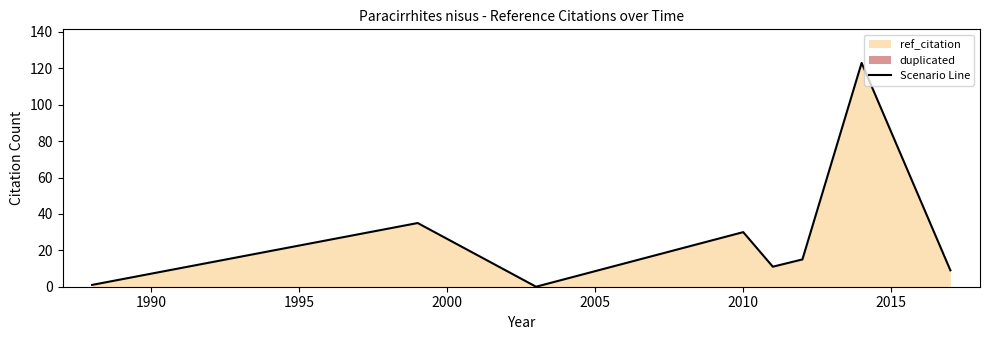

Reading right to left, extract all data points from this chart.

9	123	15	11	30	0	35	1